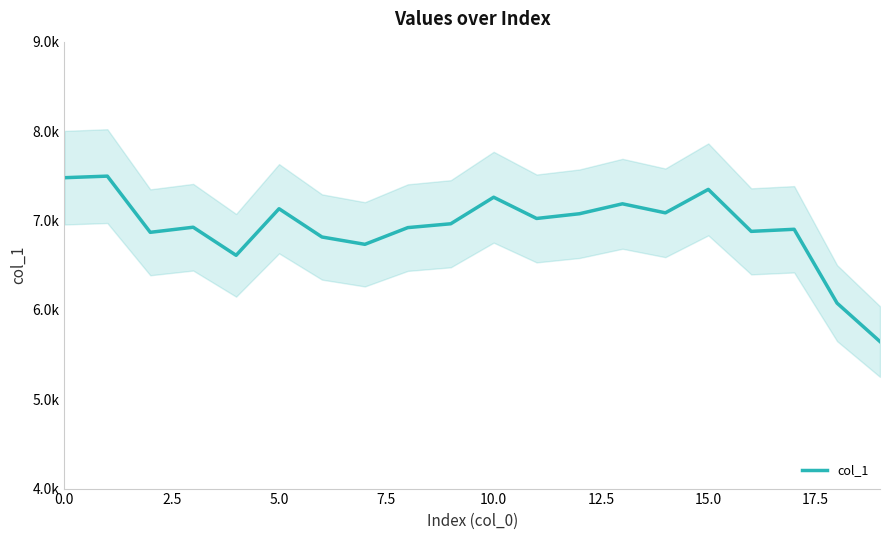

What is the ratio of the value at 19 to the value at 13?

0.8